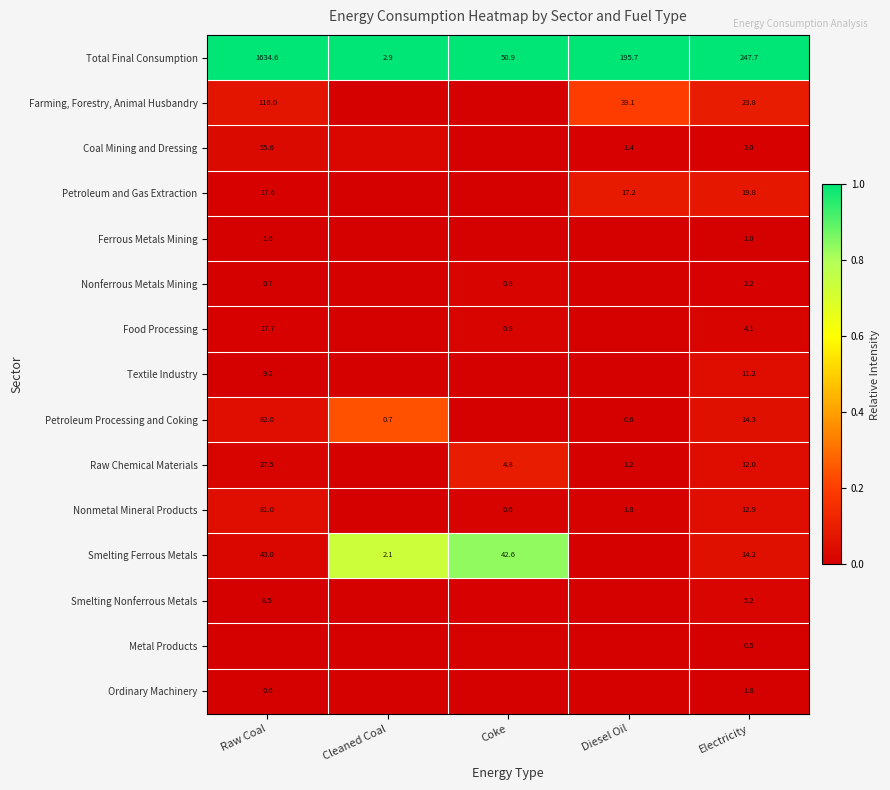

At which category is the sum across all series the highest?

Cleaned Coal